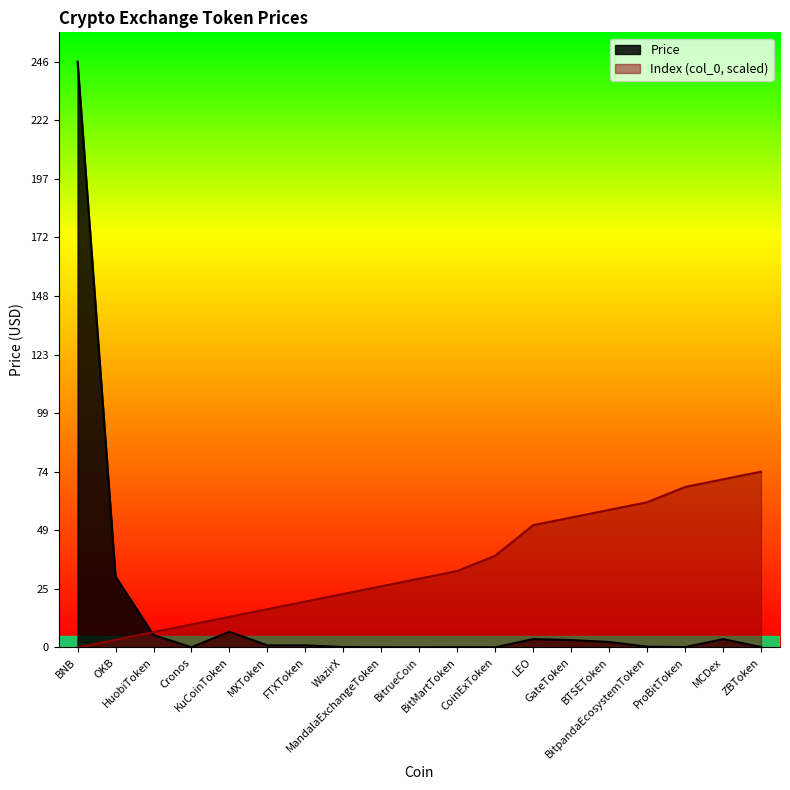

What is the label of the 14th point from the right?

MXToken